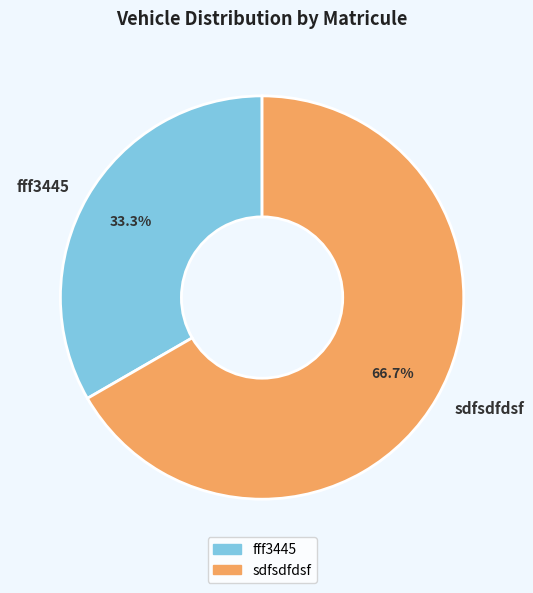

To the nearest percent, what percentage of the pie is sdfsdfdsf?

67%